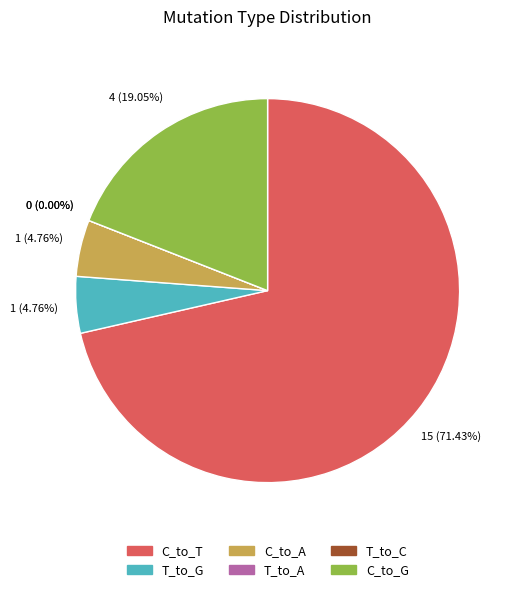

Between C_to_A and C_to_T, which is larger?

C_to_T